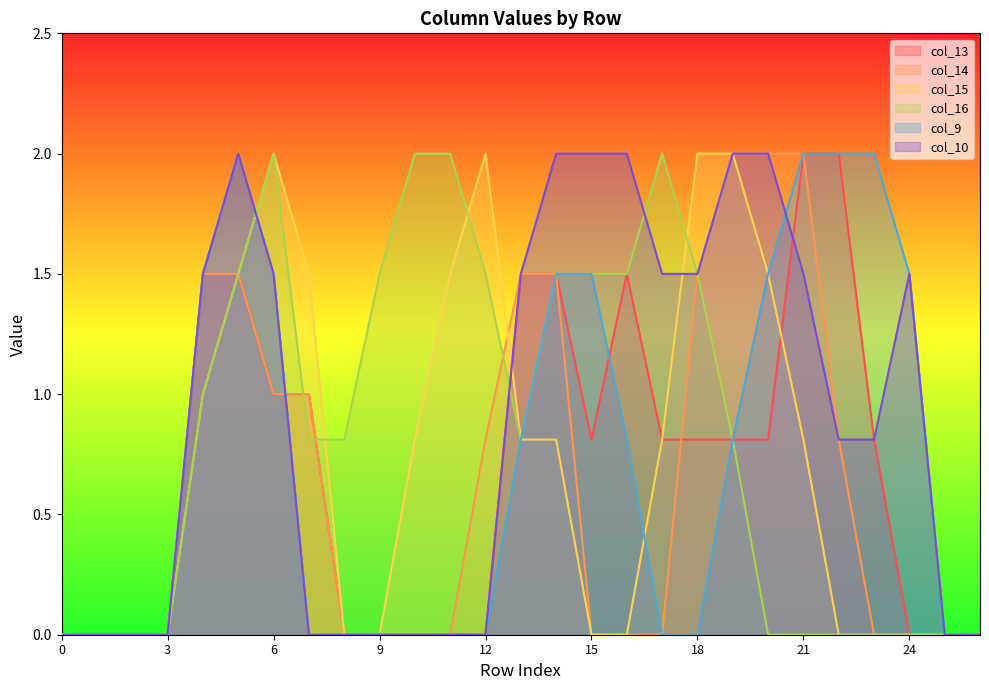

Which has a higher value, 4 or 6?

4